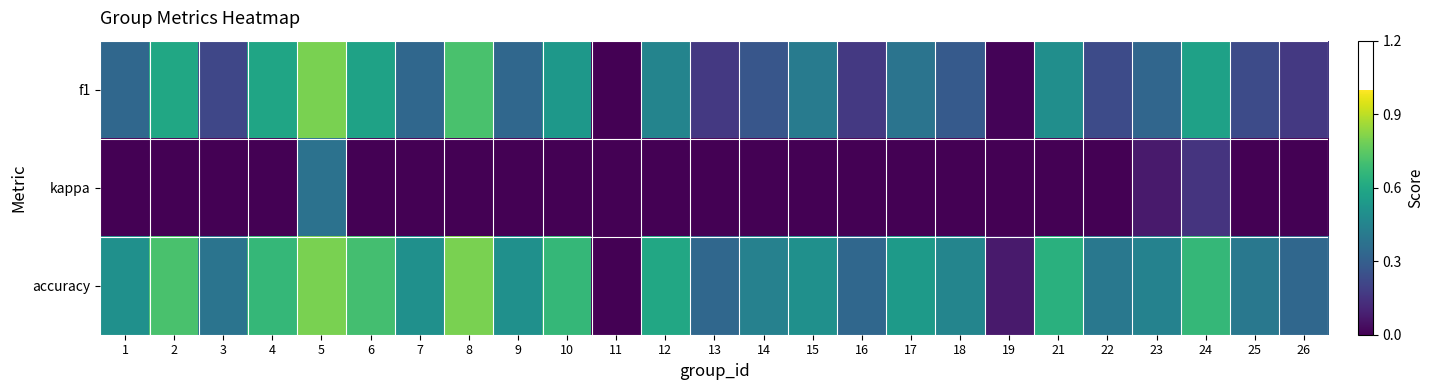

Rank the series by their average value, from lowest to highest.

kappa, f1, accuracy